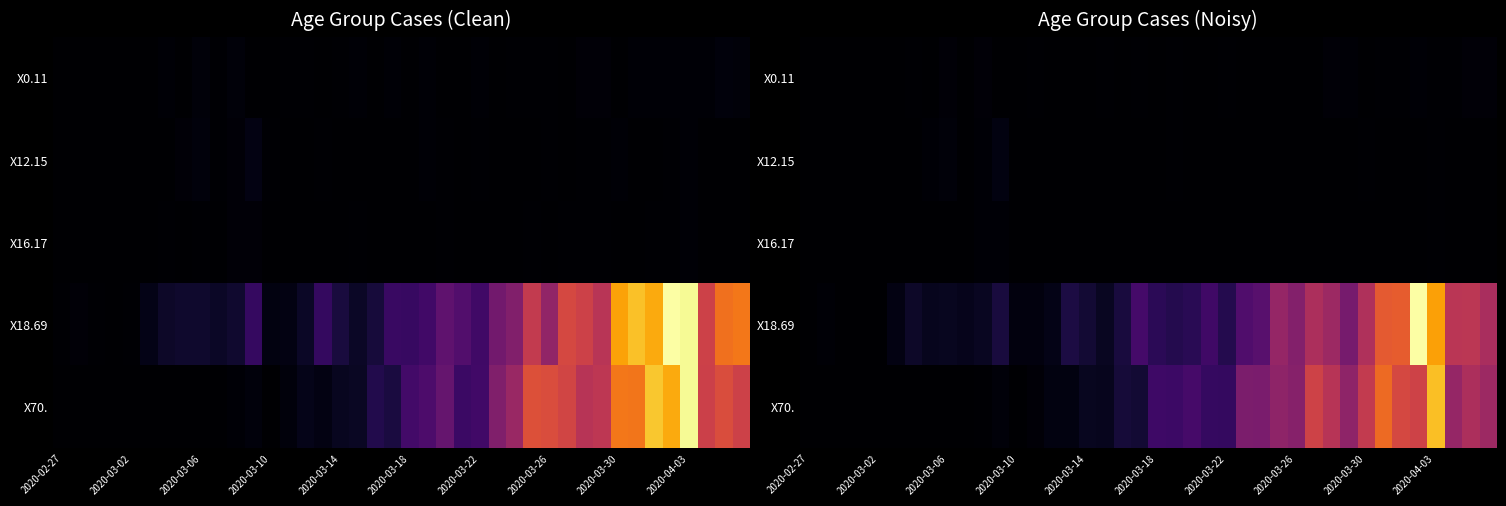

At which category is the sum across all series the highest?

2020-04-03